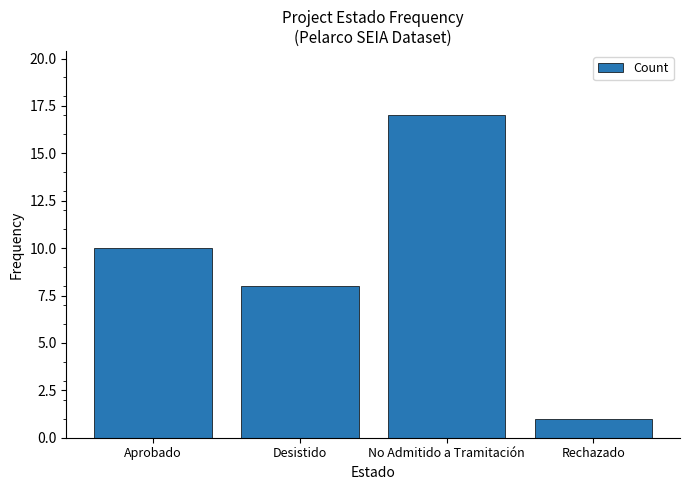

What is the greatest value displayed?

17